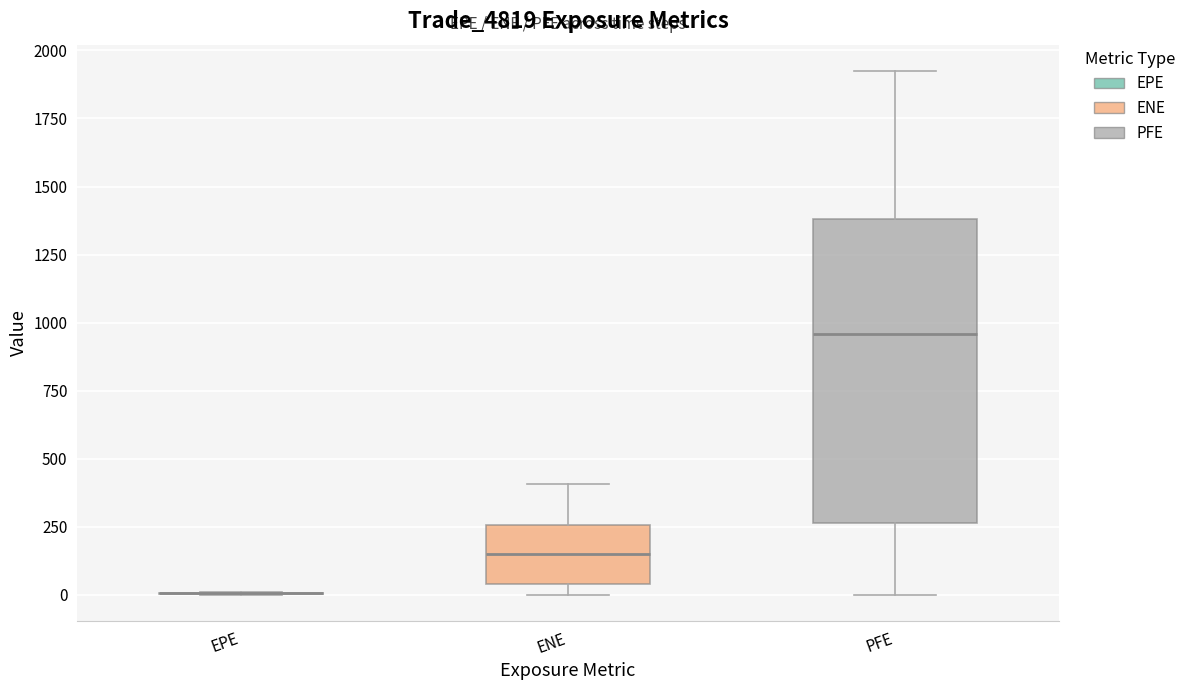

Reading left to right, transcribe this box plot: for each box, give where its median line is, the range the box spans, and where its two whiskers end, as read against the y-axis. The values are not printed on the chart, so give them approximately, as read against the axis.

EPE: box collapsed to a line at 0, whiskers 0 to 0
ENE: median 150, box 50 to 250, whiskers 0 to 400
PFE: median 950, box 250 to 1400, whiskers 0 to 1950